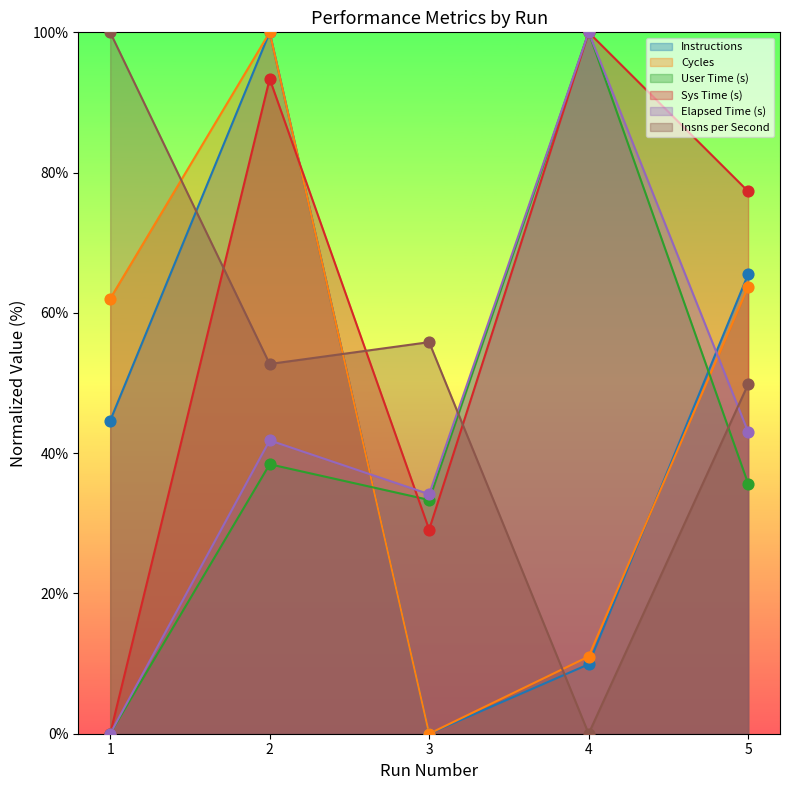

Which series contains the lowest Y value?

Instructions